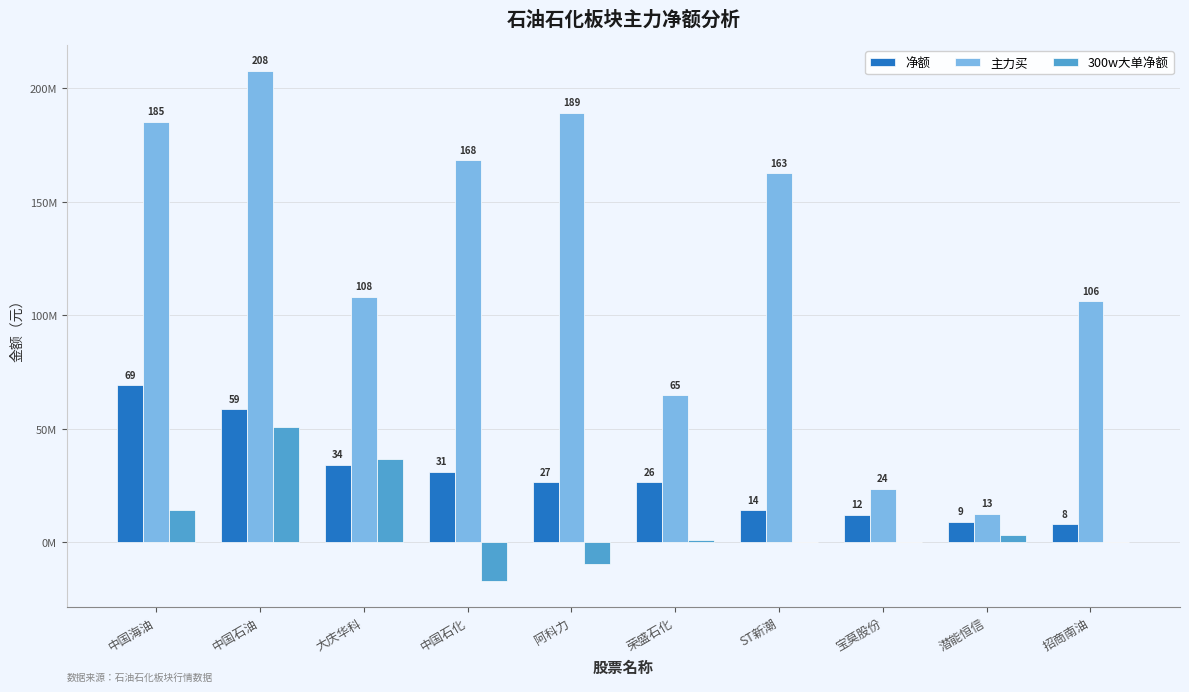

What is the difference between the maximum and minimum values in the 净额 series?

61142836